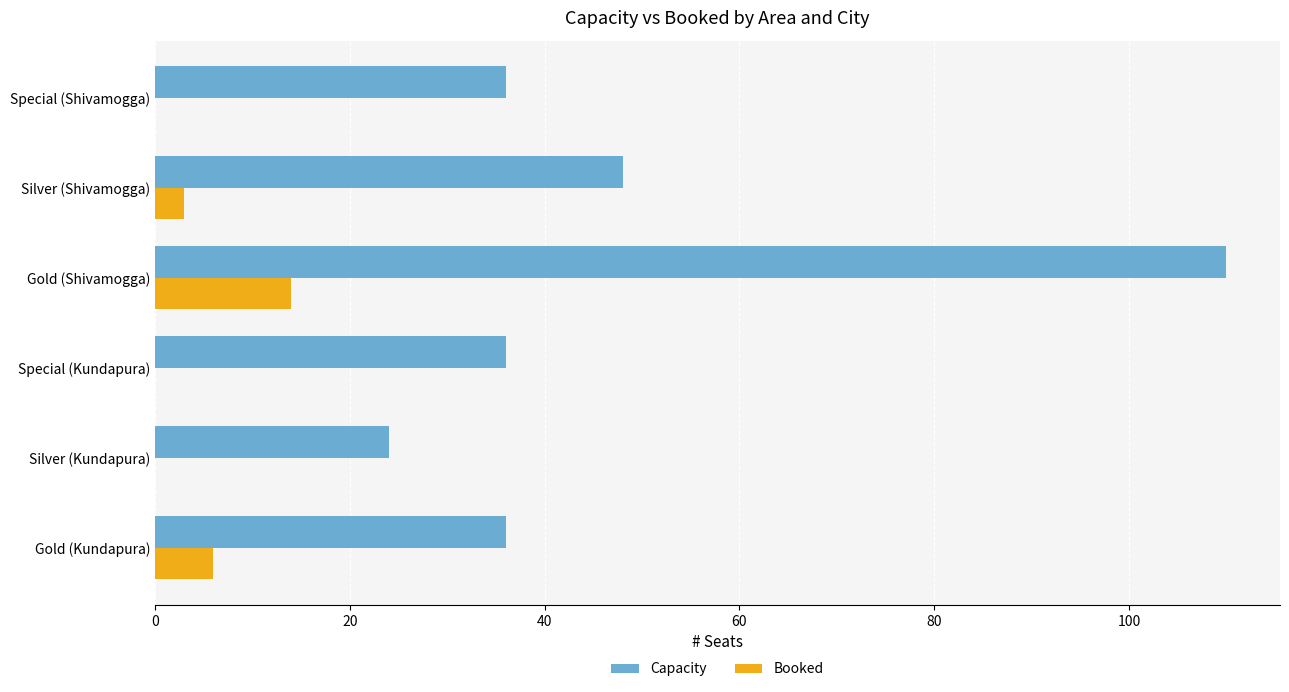

What is the sum of all Booked values?

23